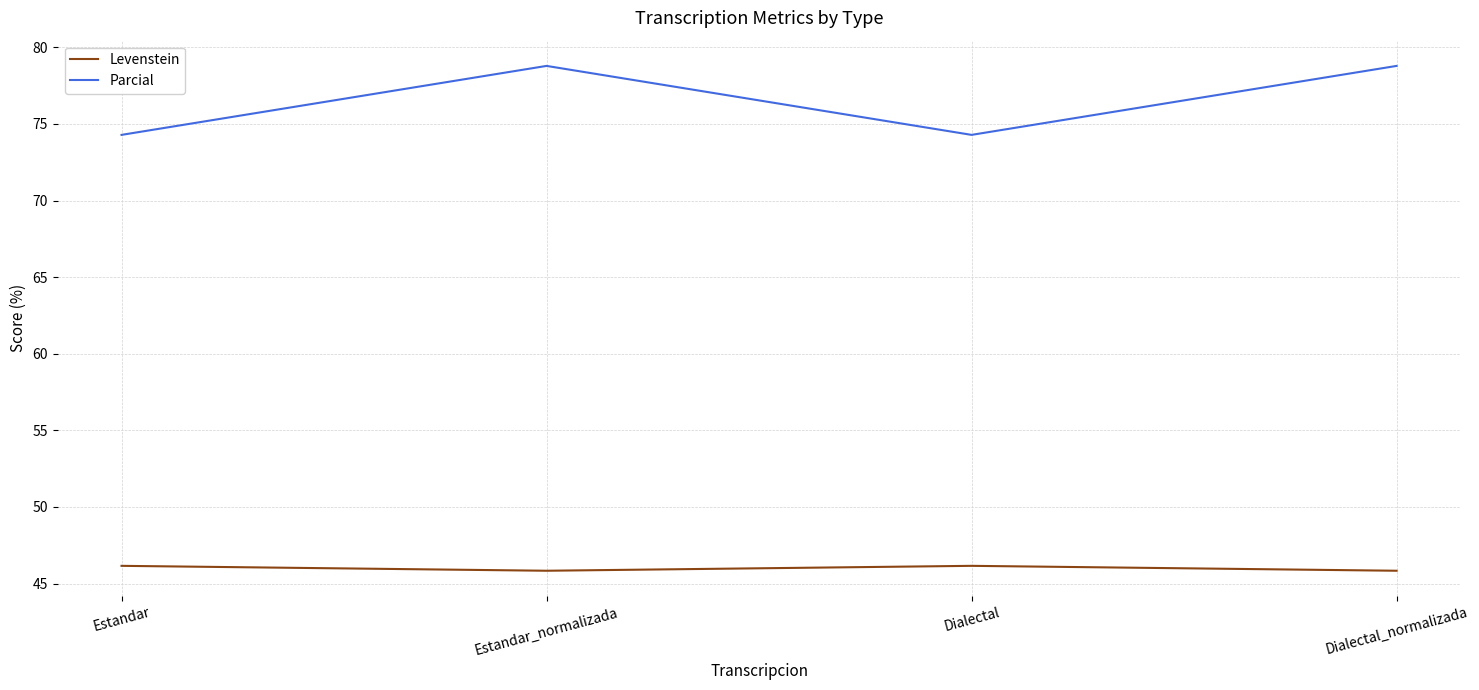

What is the lowest value of the Levenstein series?

45.8